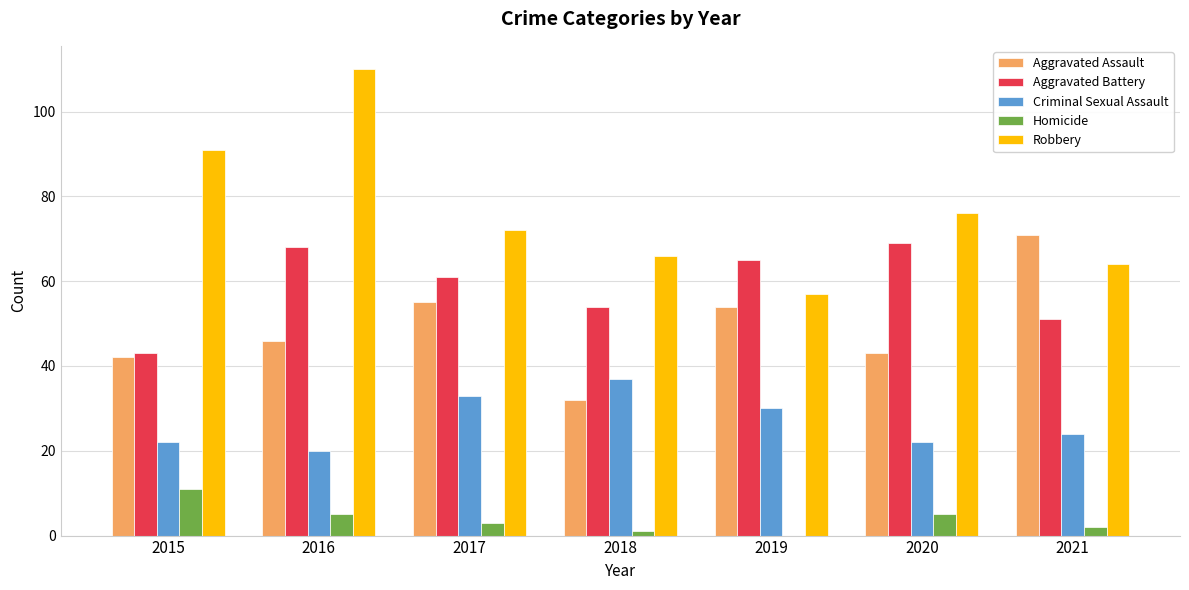

Does the chart contain stacked bars?

No